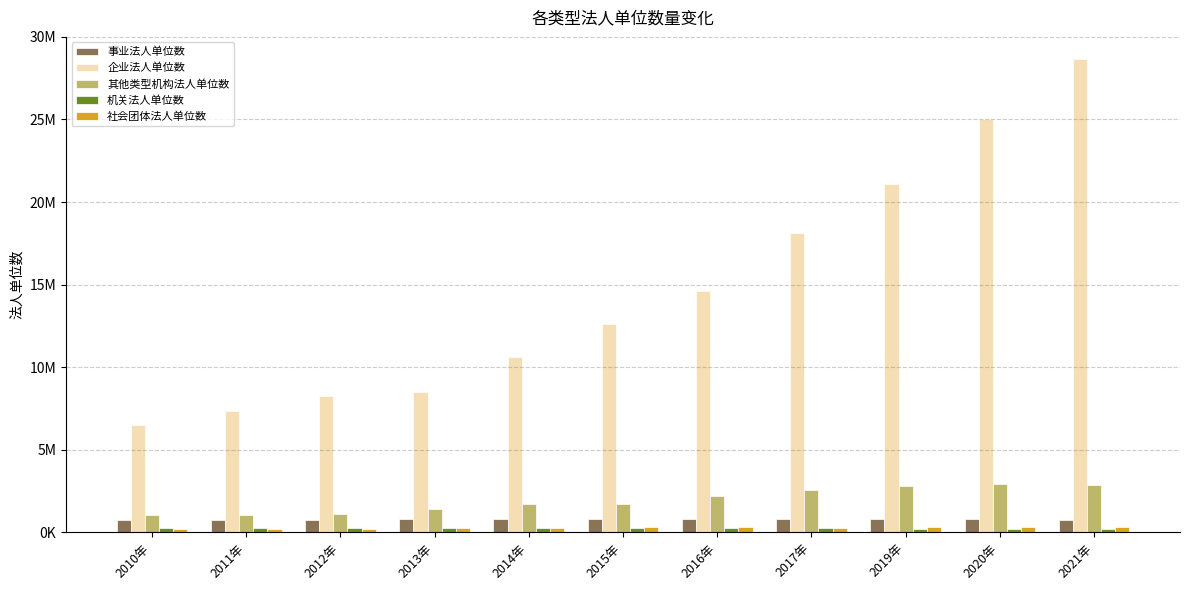

Is the value of 企业法人单位数 at 2021年 greater than the value of 机关法人单位数 at 2013年?

Yes